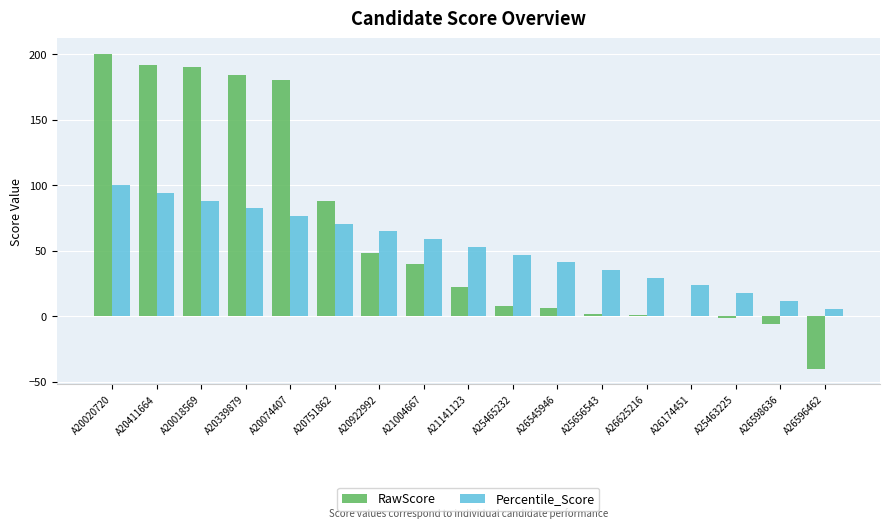

What is the highest value of the RawScore series?

200.0